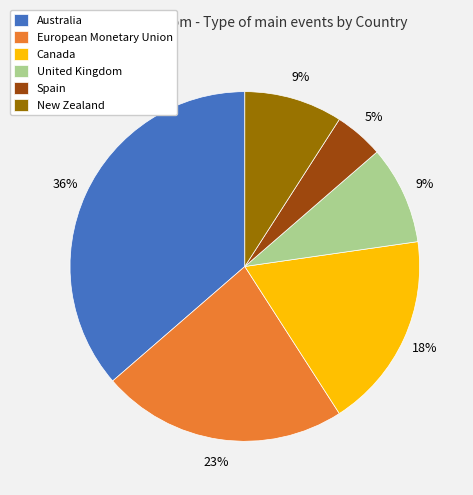

To the nearest percent, what portion does United Kingdom represent?

9%